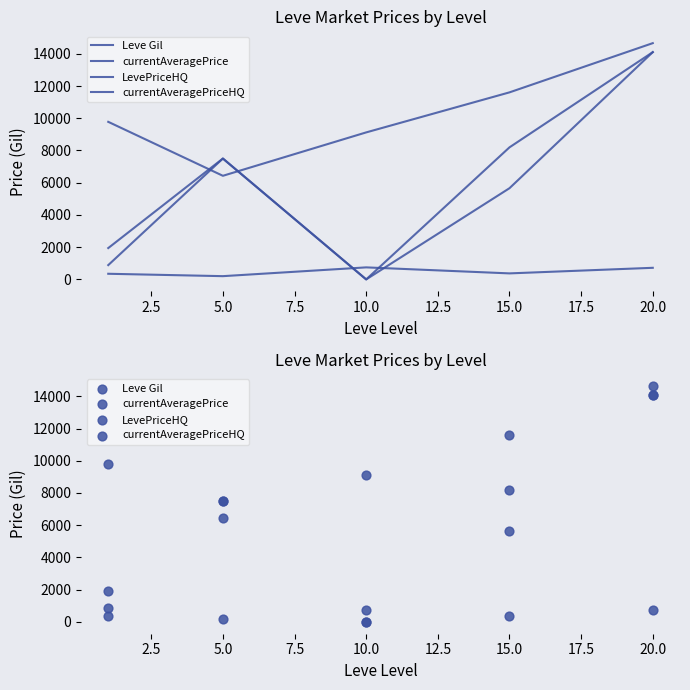

Which series has the largest Y range (max minus min)?

LevePriceHQ